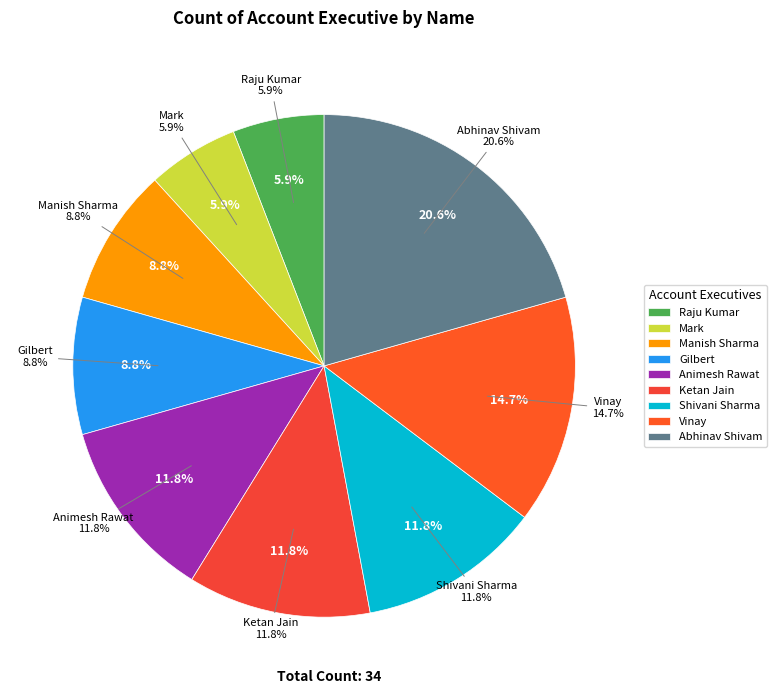

Rank the categories by value from highest to lowest.

Abhinav Shivam, Vinay, Animesh Rawat, Ketan Jain, Shivani Sharma, Manish Sharma, Gilbert, Raju Kumar, Mark